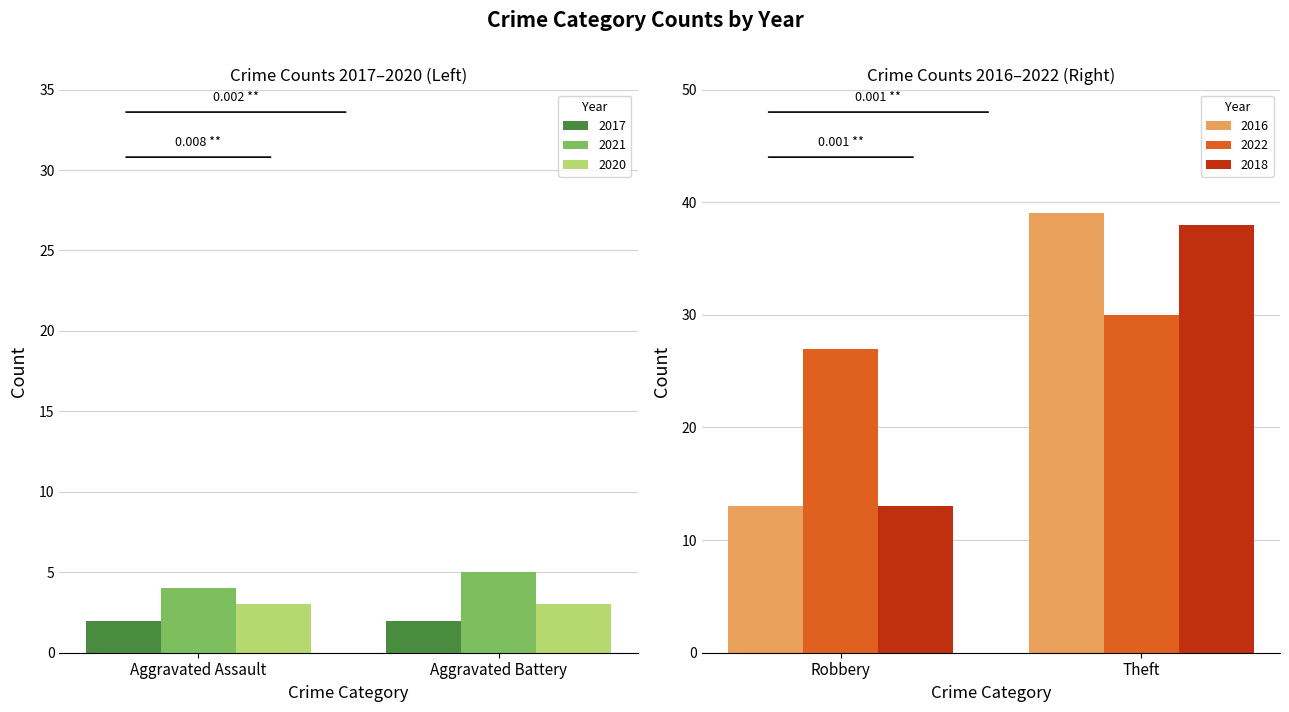

The value of 2020 at Aggravated Assault is 3. True or false?

True